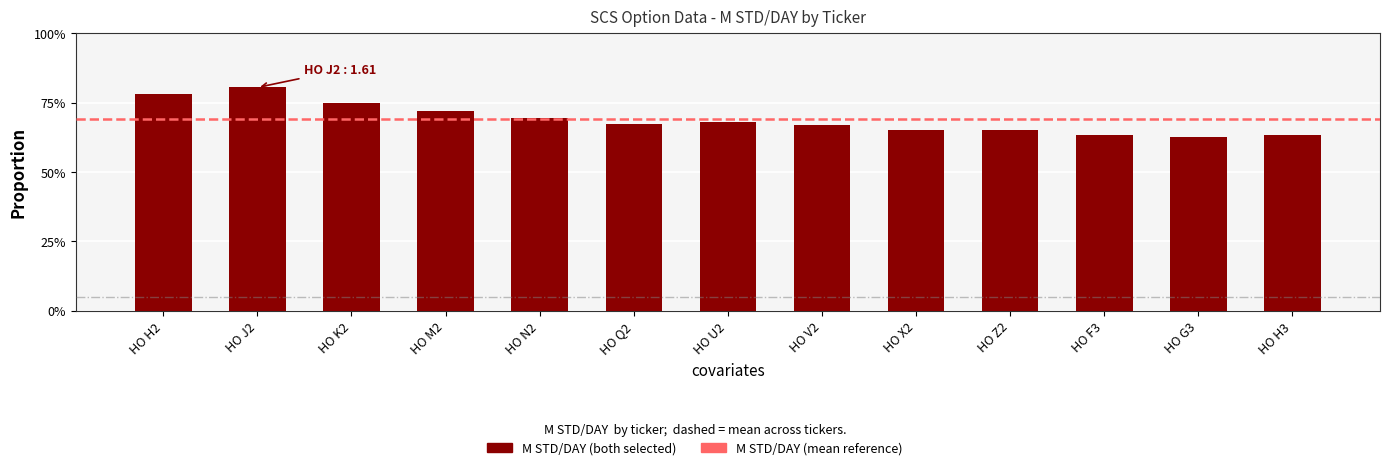

Rank the categories by value from lowest to highest.

HO G3, HO F3, HO H3, HO X2, HO Z2, HO V2, HO Q2, HO U2, HO N2, HO M2, HO K2, HO H2, HO J2